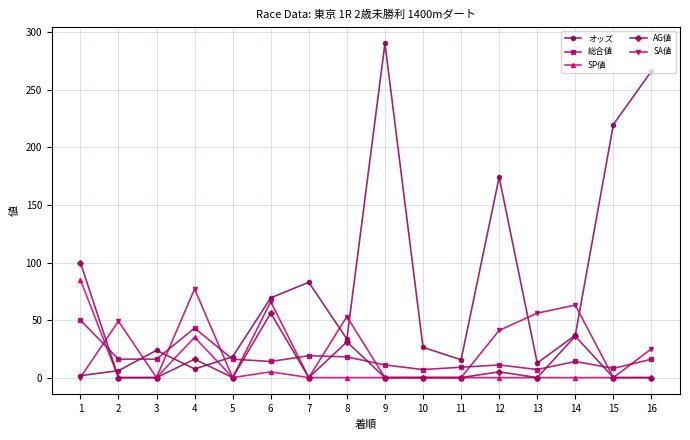

Where does the 総合値 series first go above 16?

1